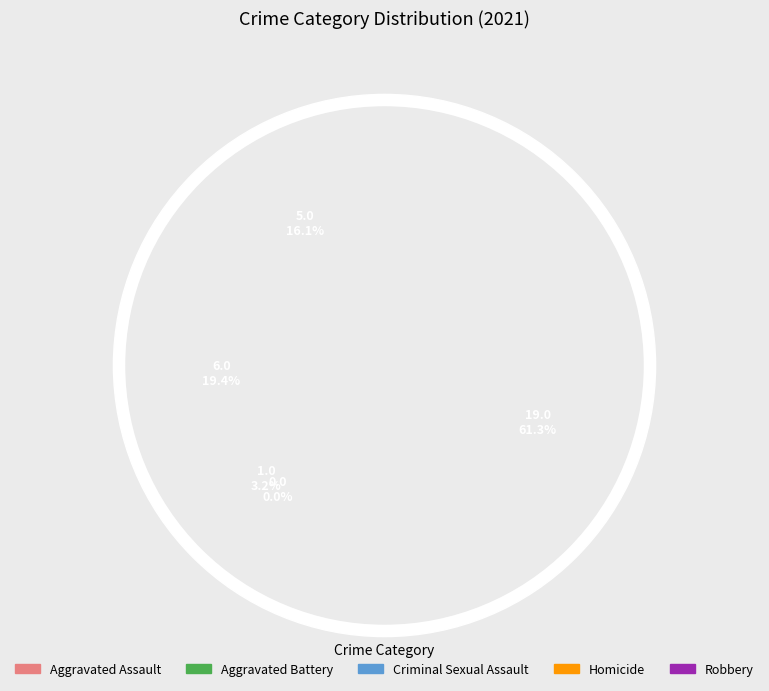

Is it true that Aggravated Assault is 5% of the pie?

False